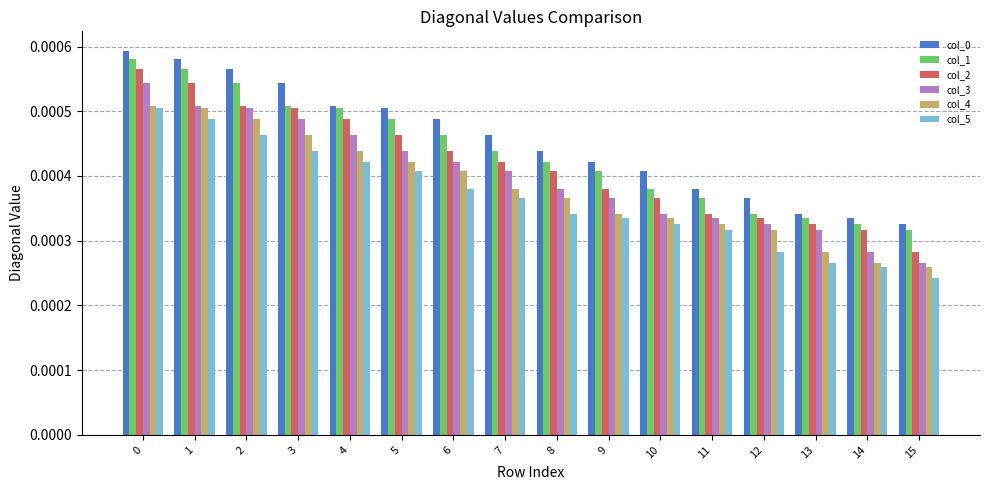

Is the value of col_1 at 5 greater than the value of col_4 at 13?

Yes